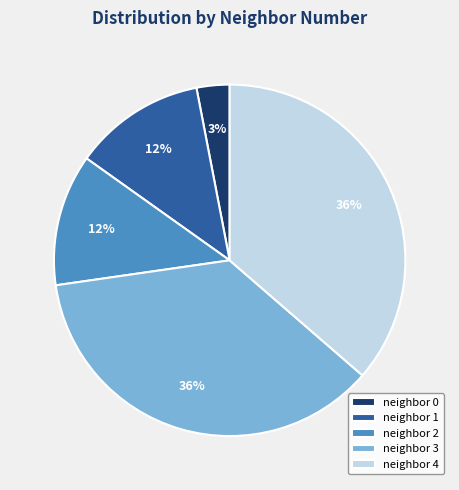

To the nearest percent, what portion does neighbor 3 represent?

36%